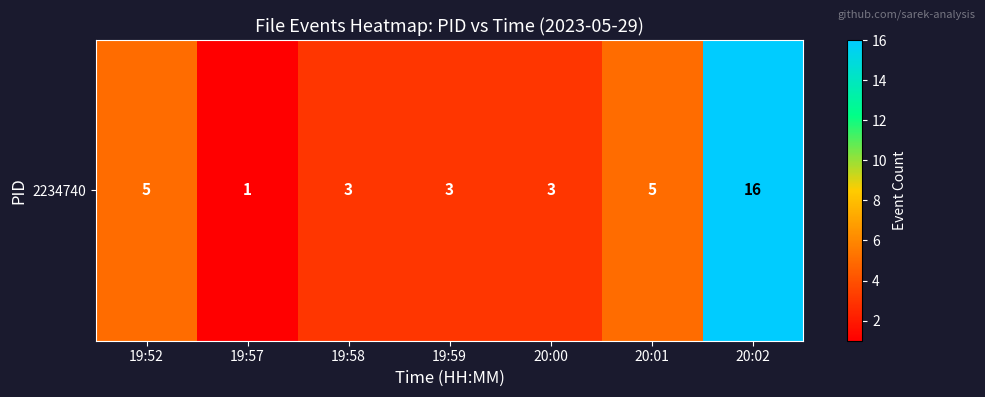

Reading right to left, what are all the values shown in this chart?

16	5	3	3	3	1	5